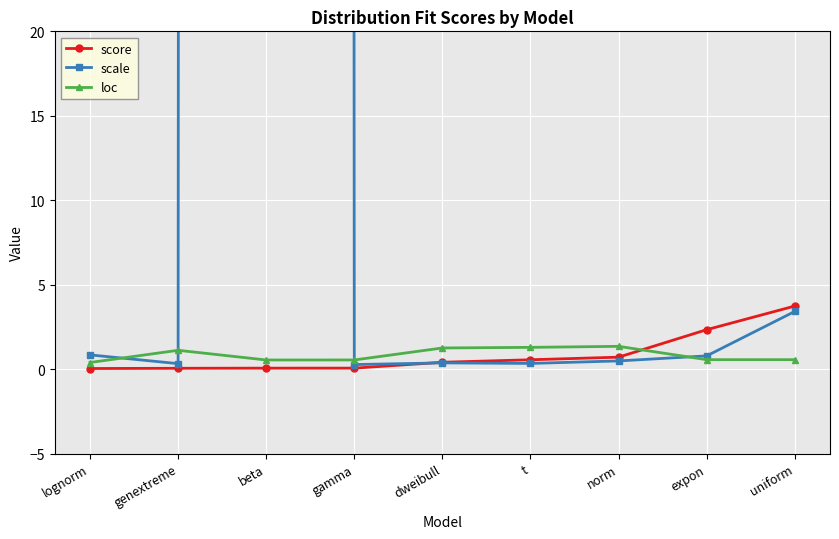

At which category does scale reach its first local peak?

beta